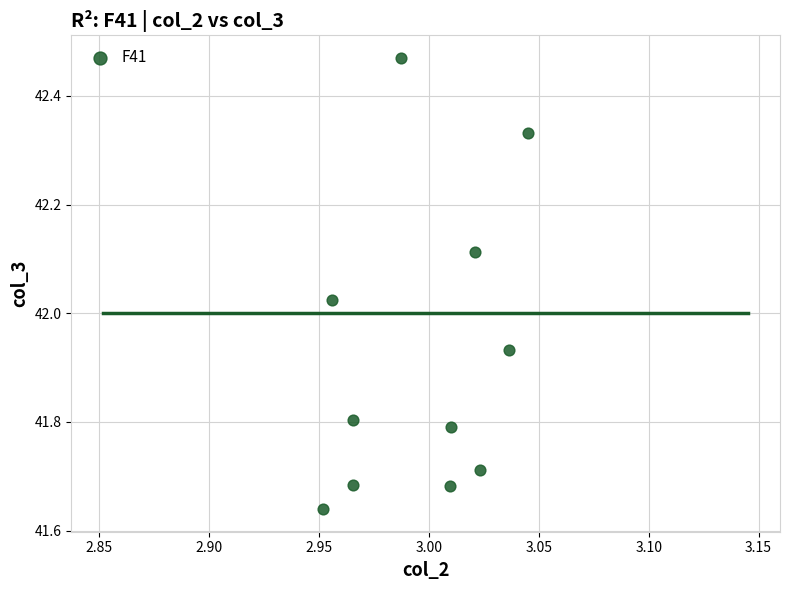

What is the range of Y values (max minus min)?

0.8